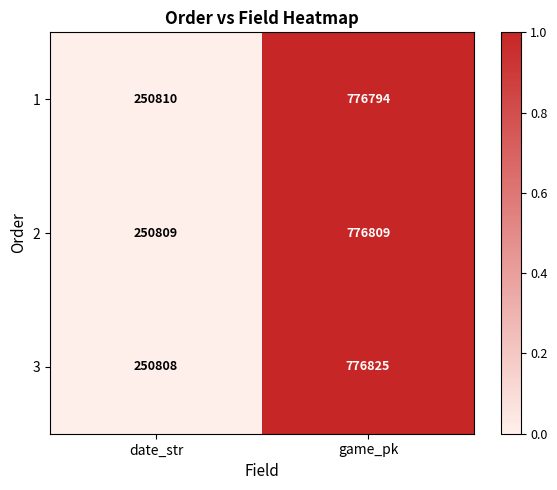

At which category is the sum across all series the highest?

game_pk